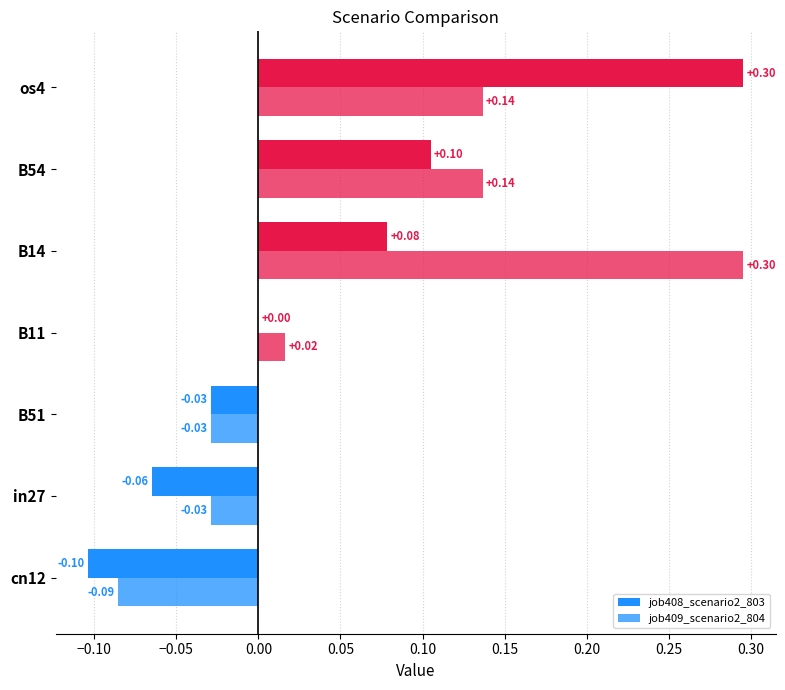

What is the maximum value for job409_scenario2_804?

0.3